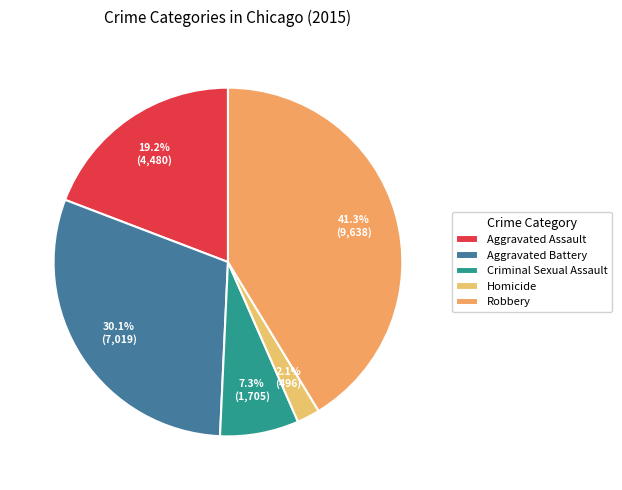

To the nearest percent, what is the difference between the Aggravated Assault and Aggravated Battery slice percentages?

11%